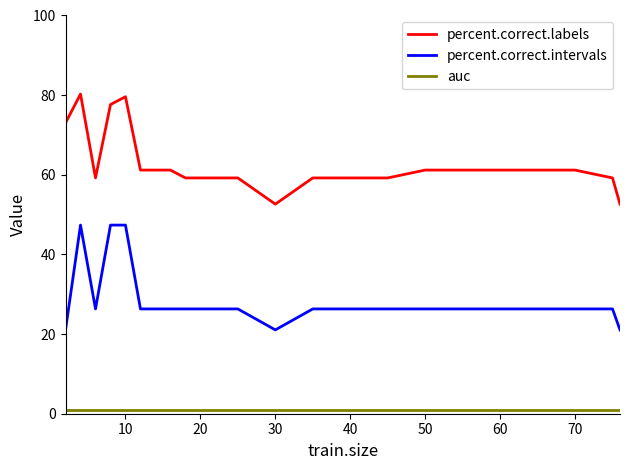

What is the maximum value shown in the chart?

80.3